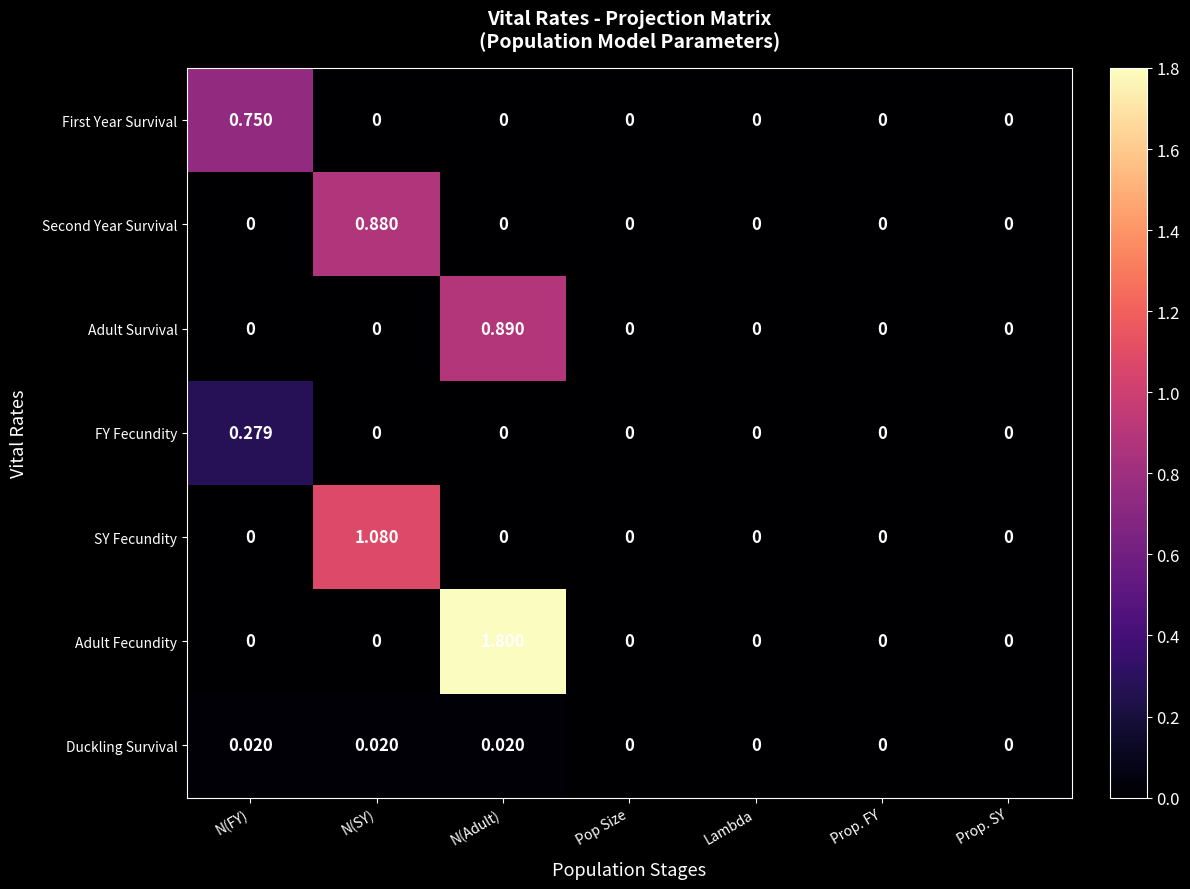

Which series has the largest range (max minus min)?

Adult Fecundity